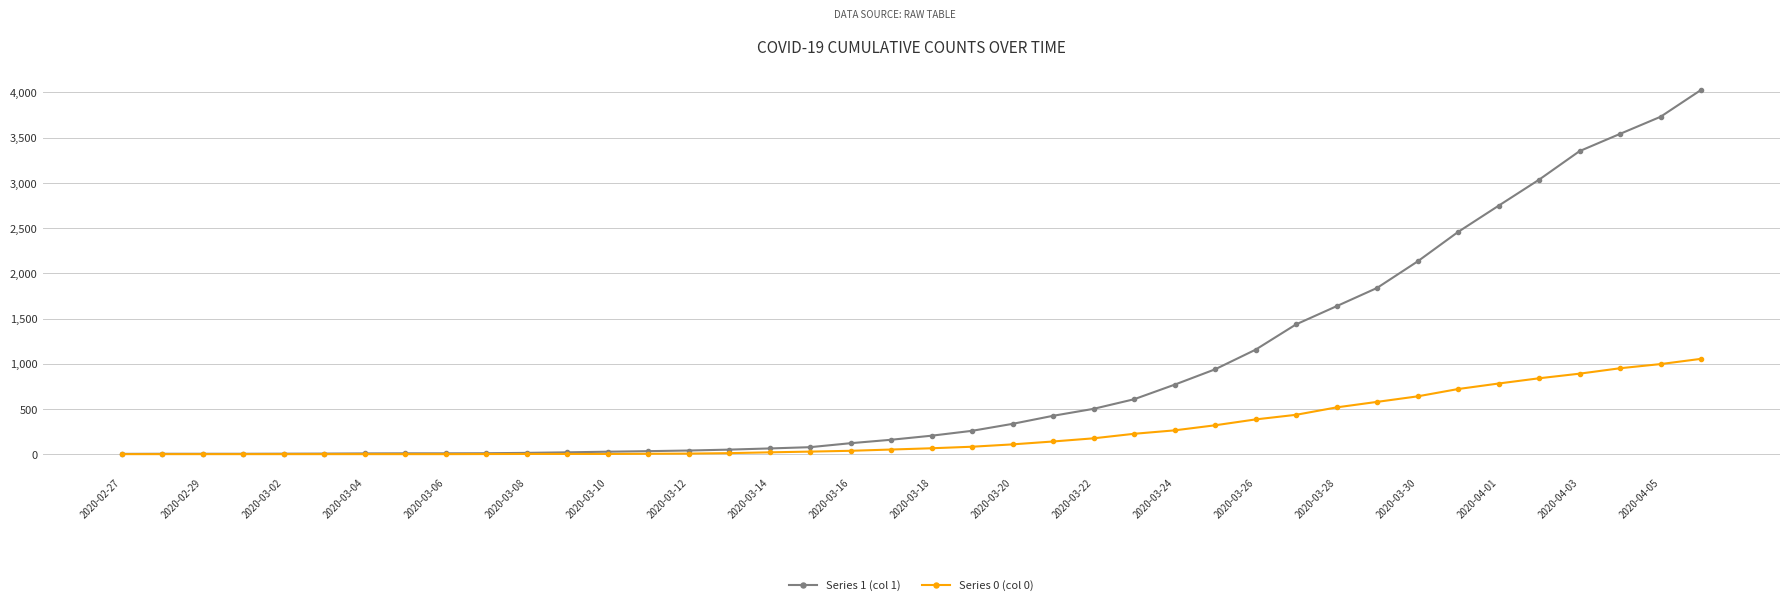

Rank the series by their maximum value, from lowest to highest.

Series 0 (col 0), Series 1 (col 1)